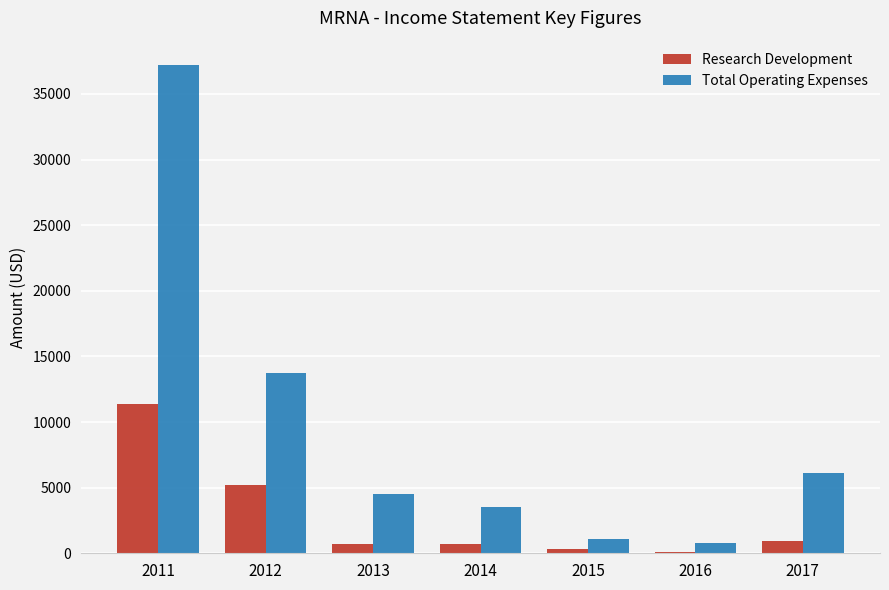

How many groups of bars are there?

7